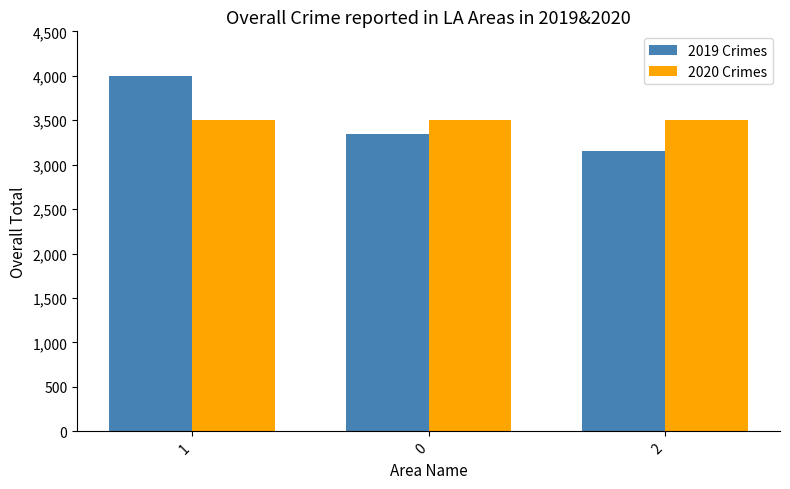

What position from the left is 2?

3